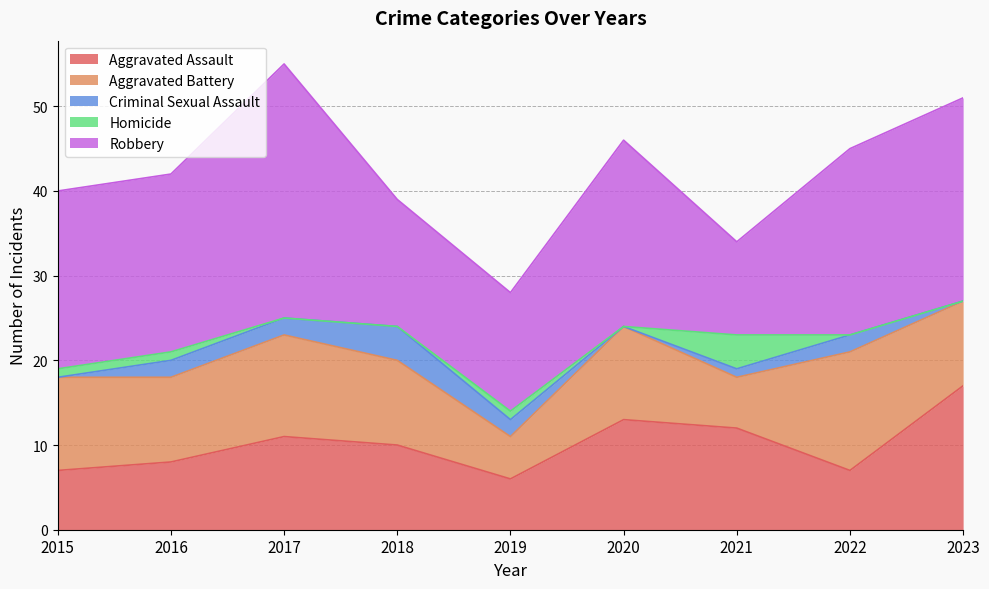

Rank the categories by Aggravated Assault value from lowest to highest.

2019, 2015, 2022, 2016, 2018, 2017, 2021, 2020, 2023